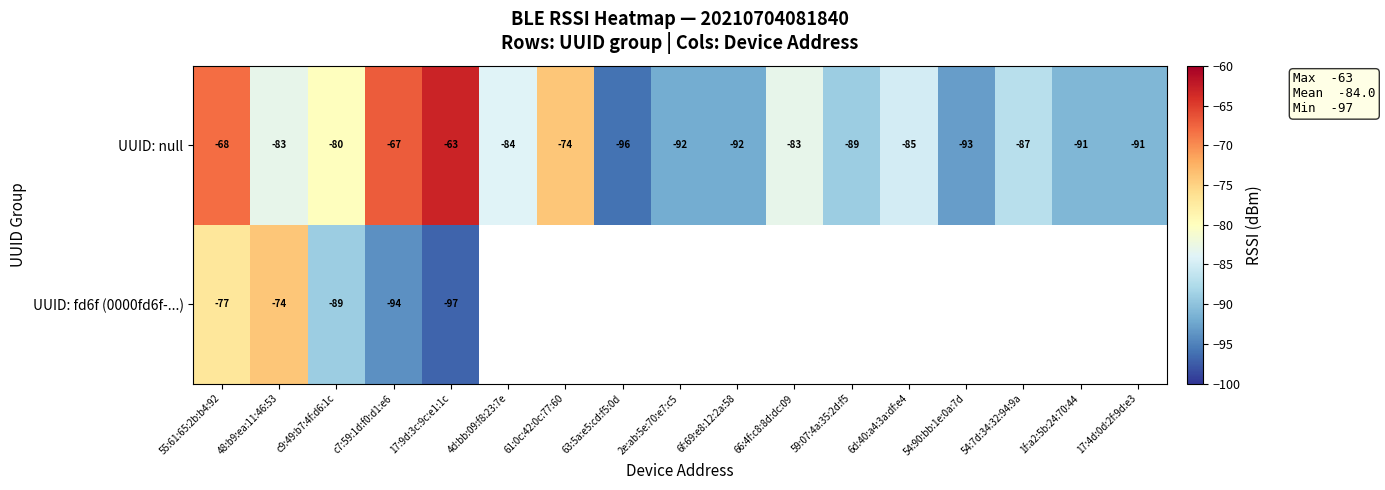

Is it true that UUID: null equals -63.8 at 2e:ab:5e:70:e7:c5?

False